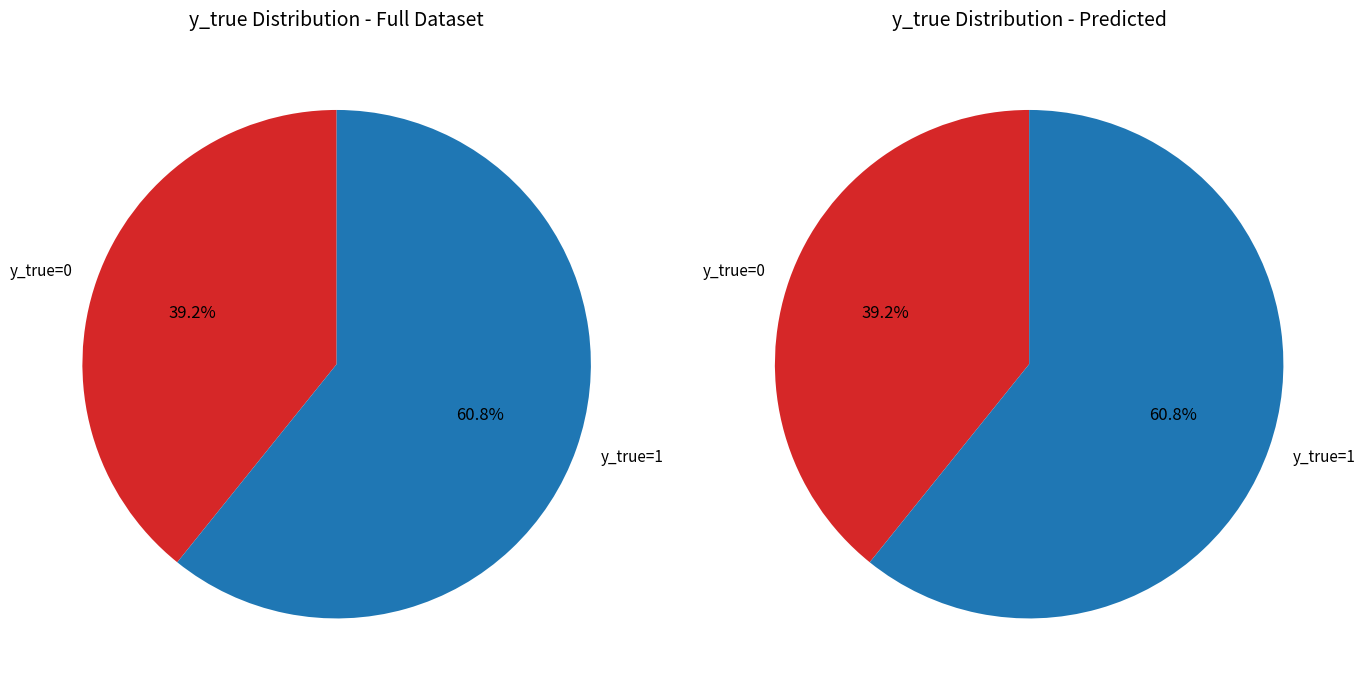

What is the largest slice in the pie chart?

y_true=1